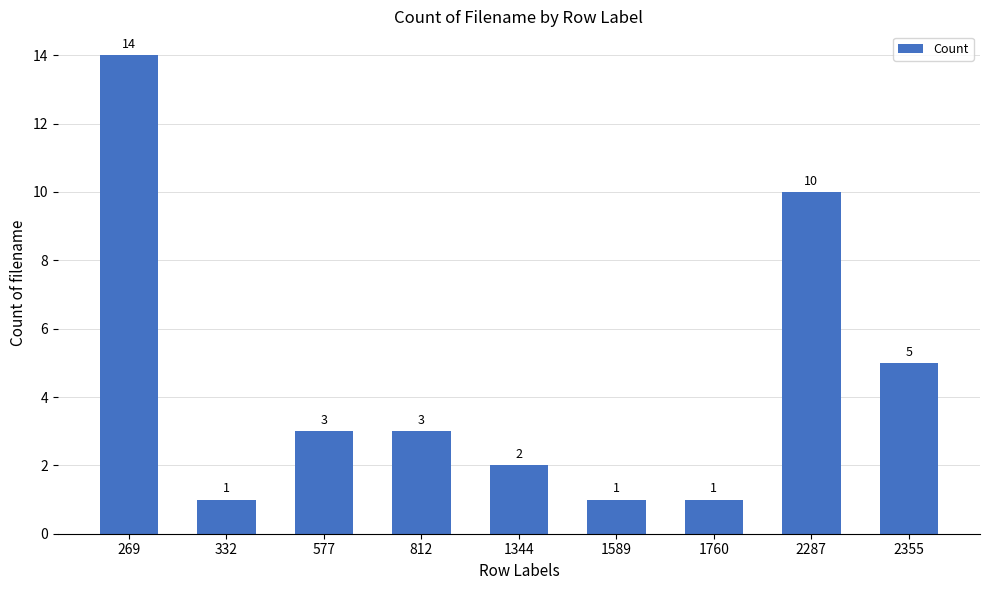

What is the value of the 2nd bar from the left?

1